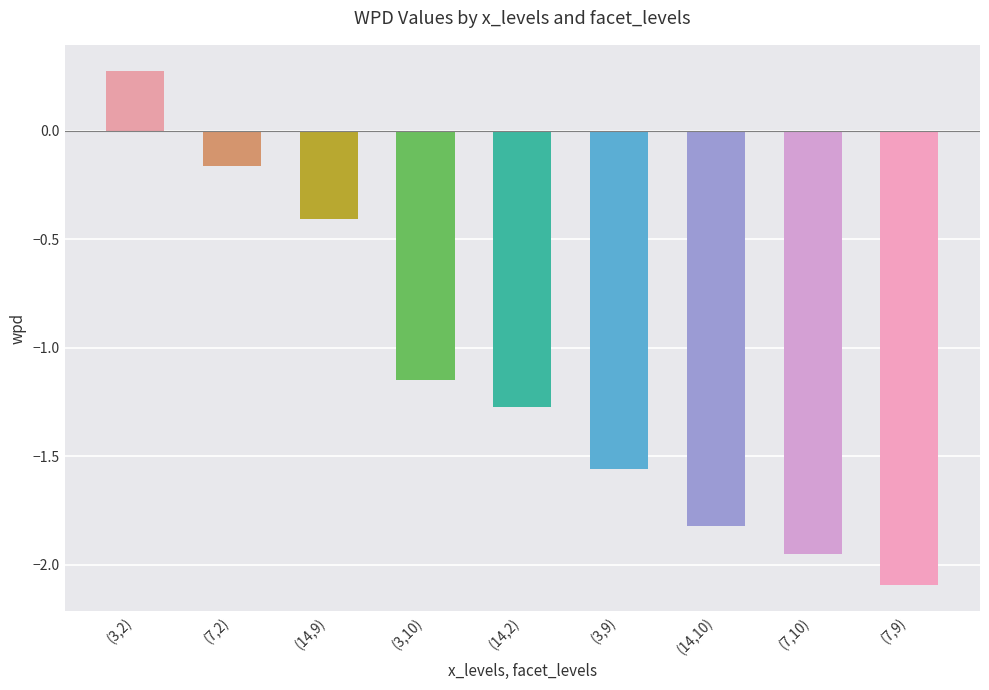

The value at (14,9) is -0.4. True or false?

True